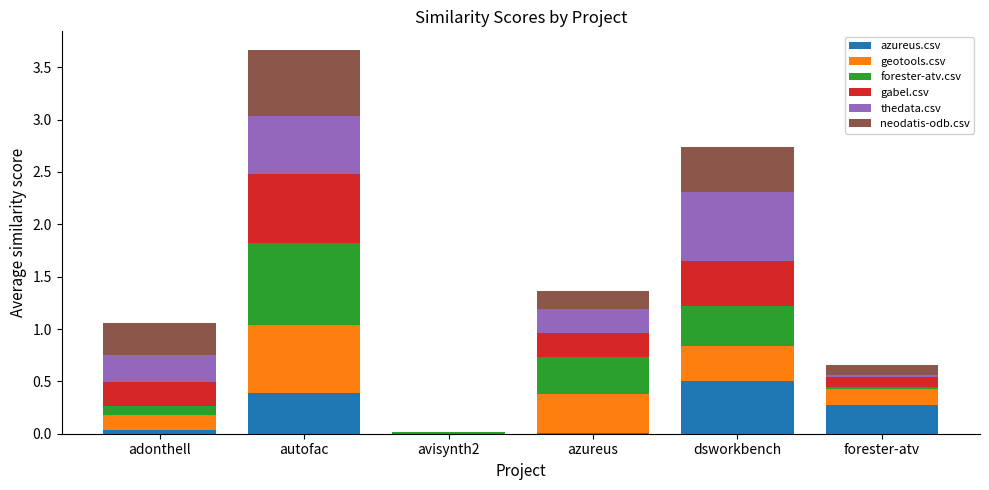

Which category has the highest value in the azureus.csv series?

dsworkbench